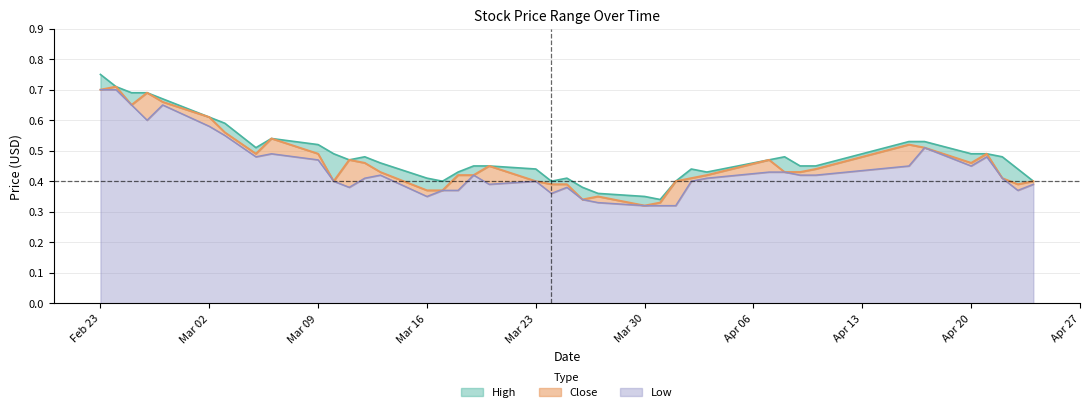

What are all the series names shown in the legend?

High, Close, Low